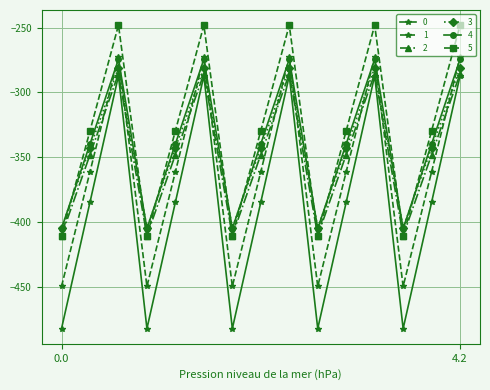

What is the greatest value displayed?

-248.1